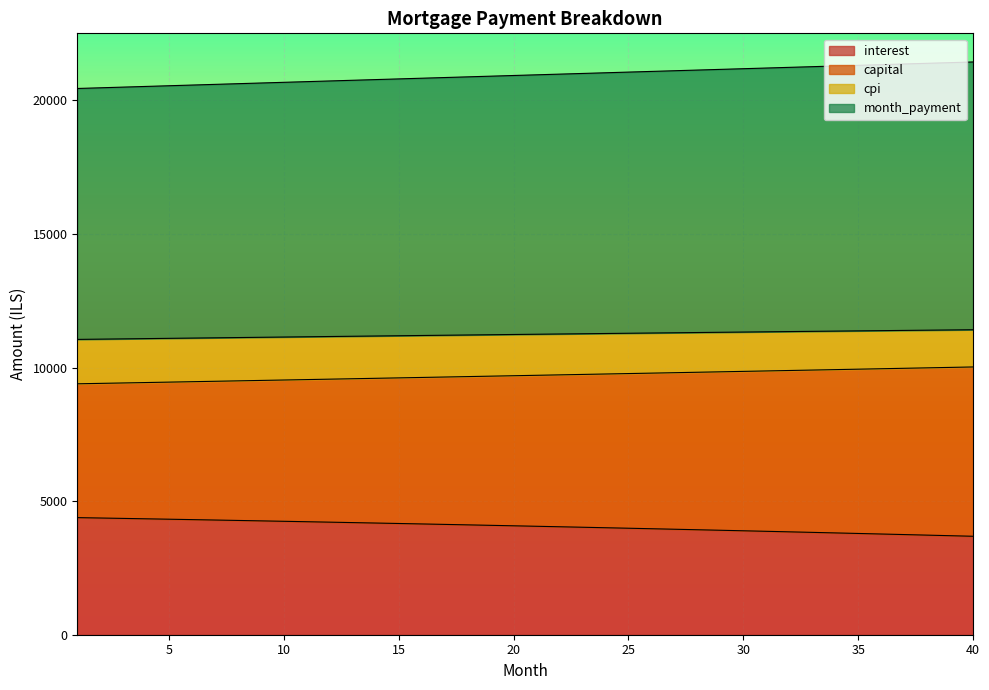

Between 14 and 19, which is larger?

14